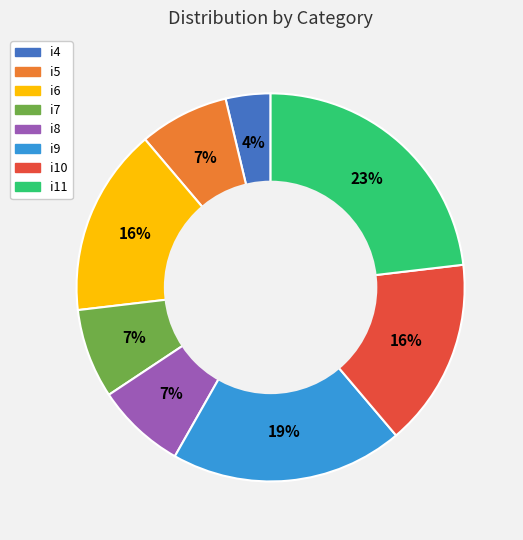

How many slices are in this pie chart?

8